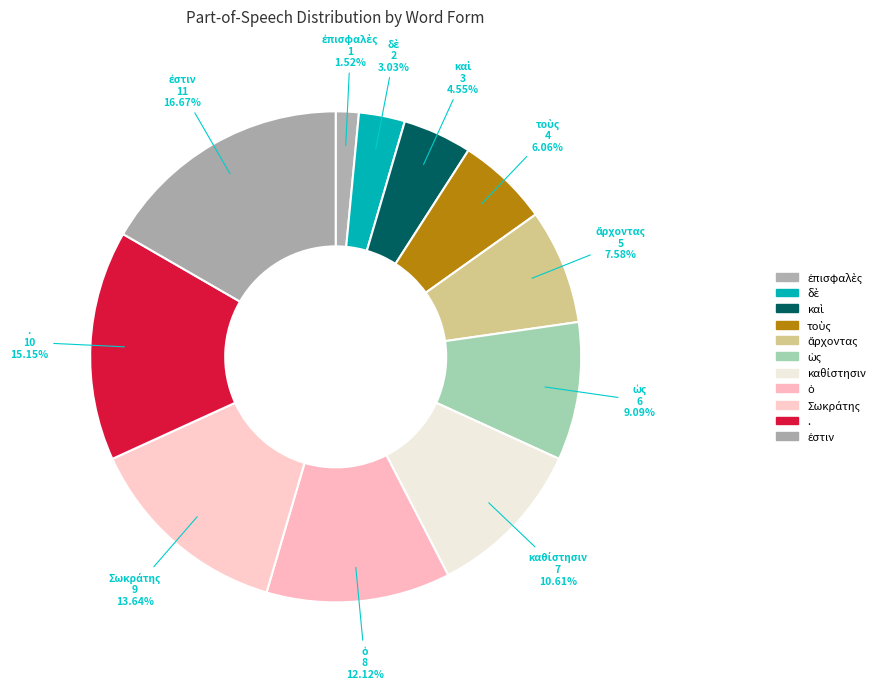

The τοὺς slice represents 1% of the pie. True or false?

False